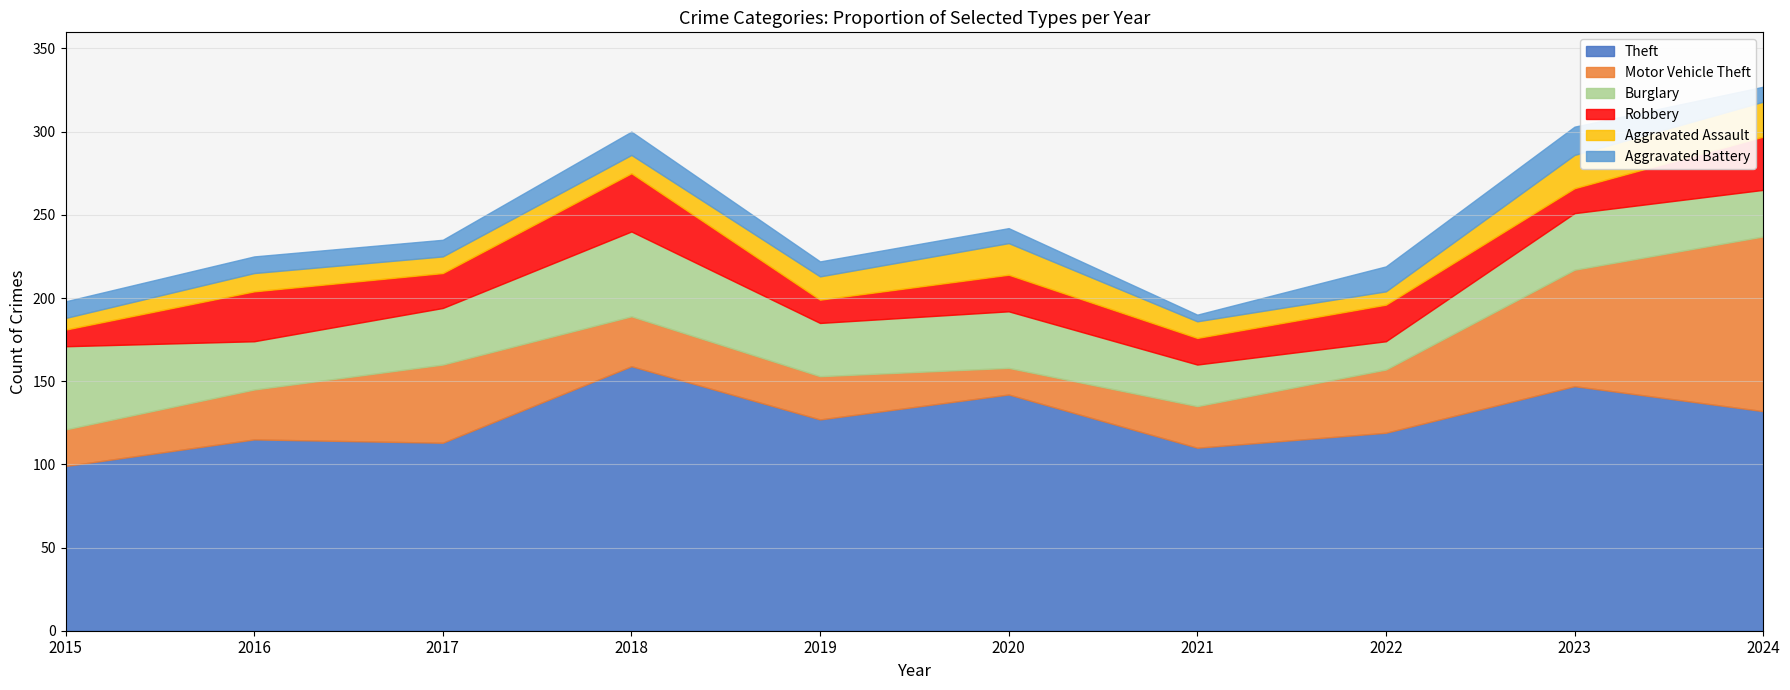

Where does the Theft series first go above 127?

2018